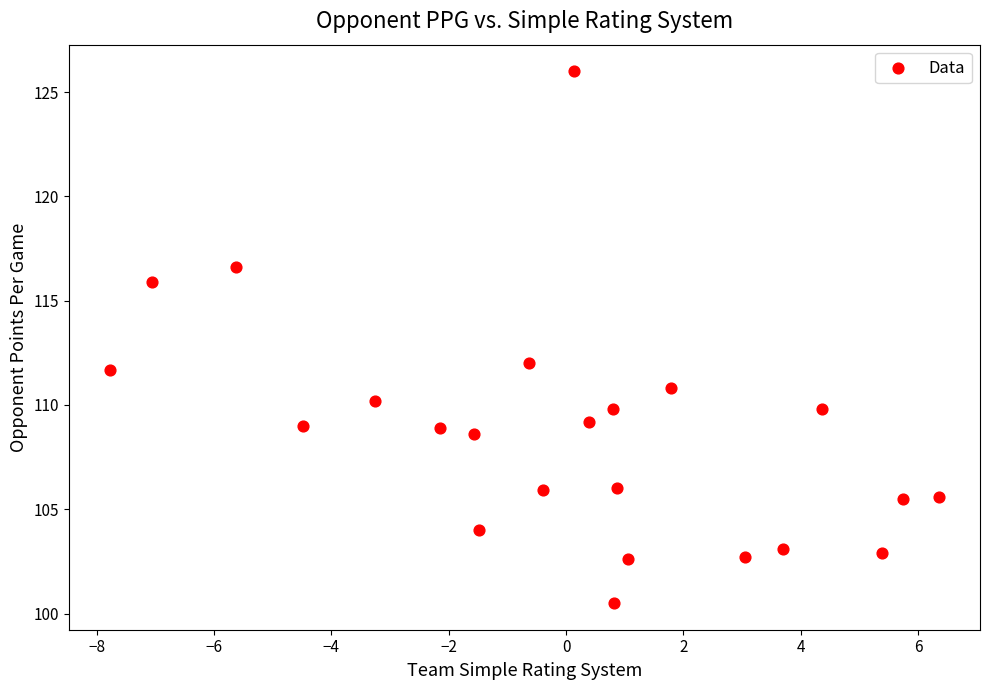

What is the range of X values (max minus min)?

14.1